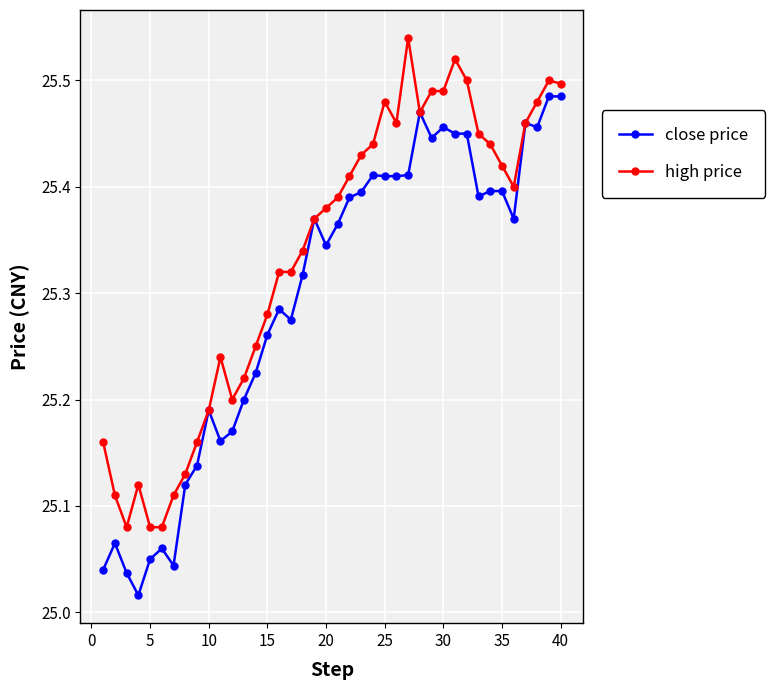

At how many categories does at least one series exceed 25?

40